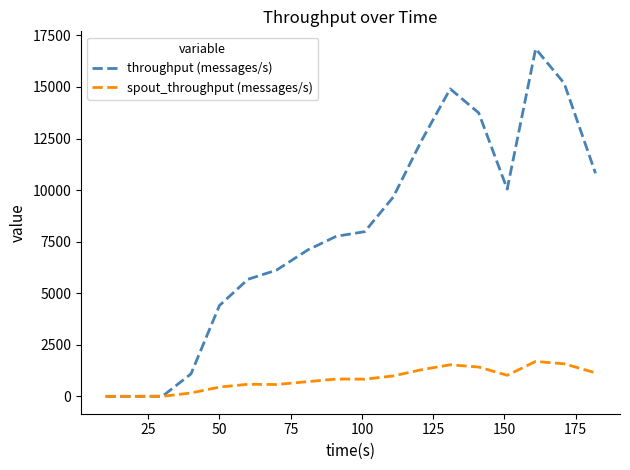

Which series has the largest total across all categories?

throughput (messages/s)